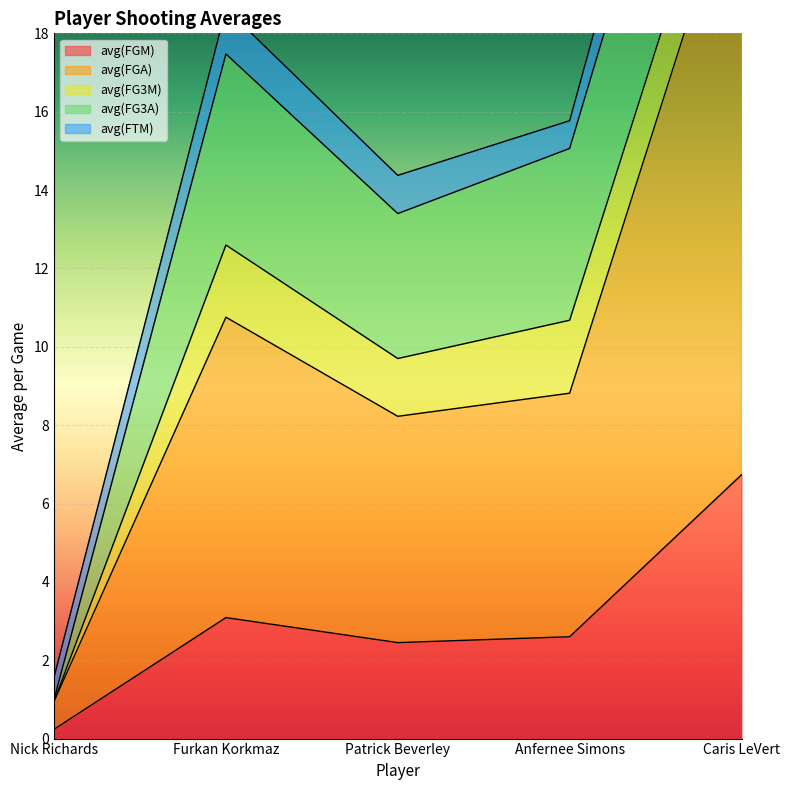

How many values in the avg(FG3A) series are below 4?

2